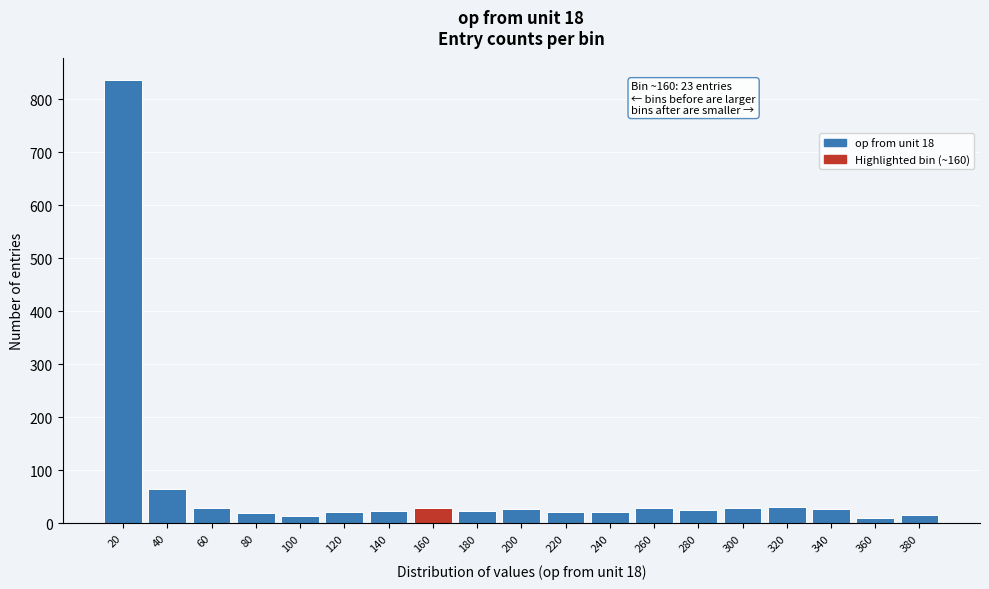

What is the difference between the maximum and second lowest values?

824